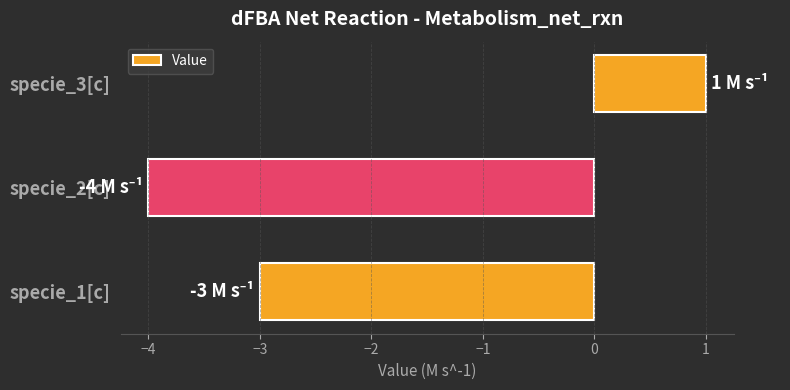

Read the value at specie_2[c].

-4